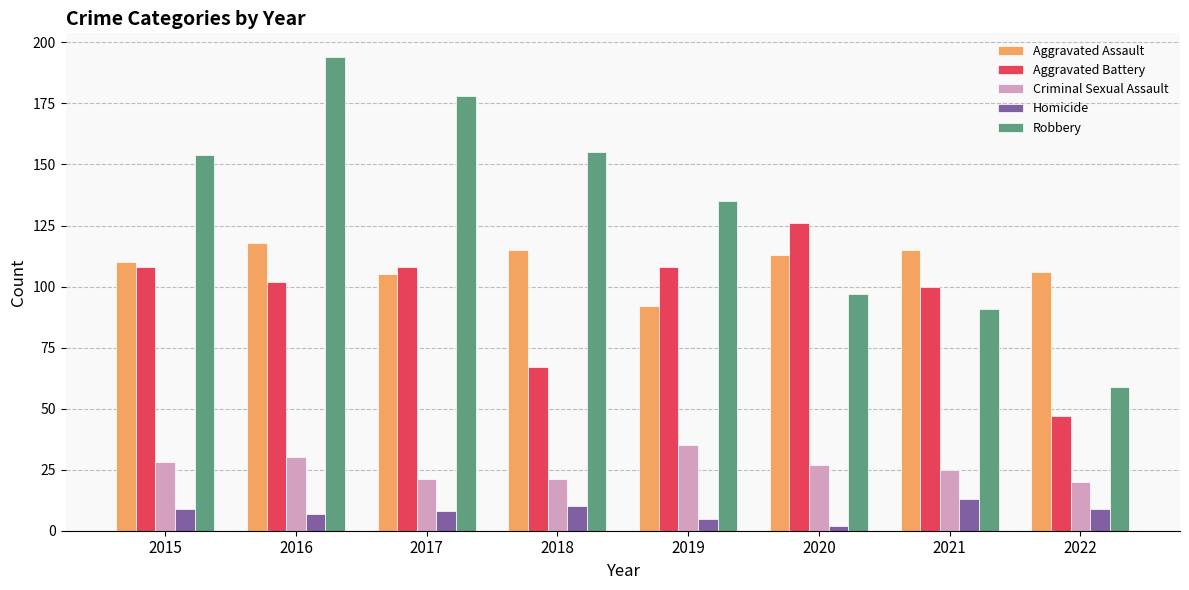

What is the maximum value for Homicide?

13